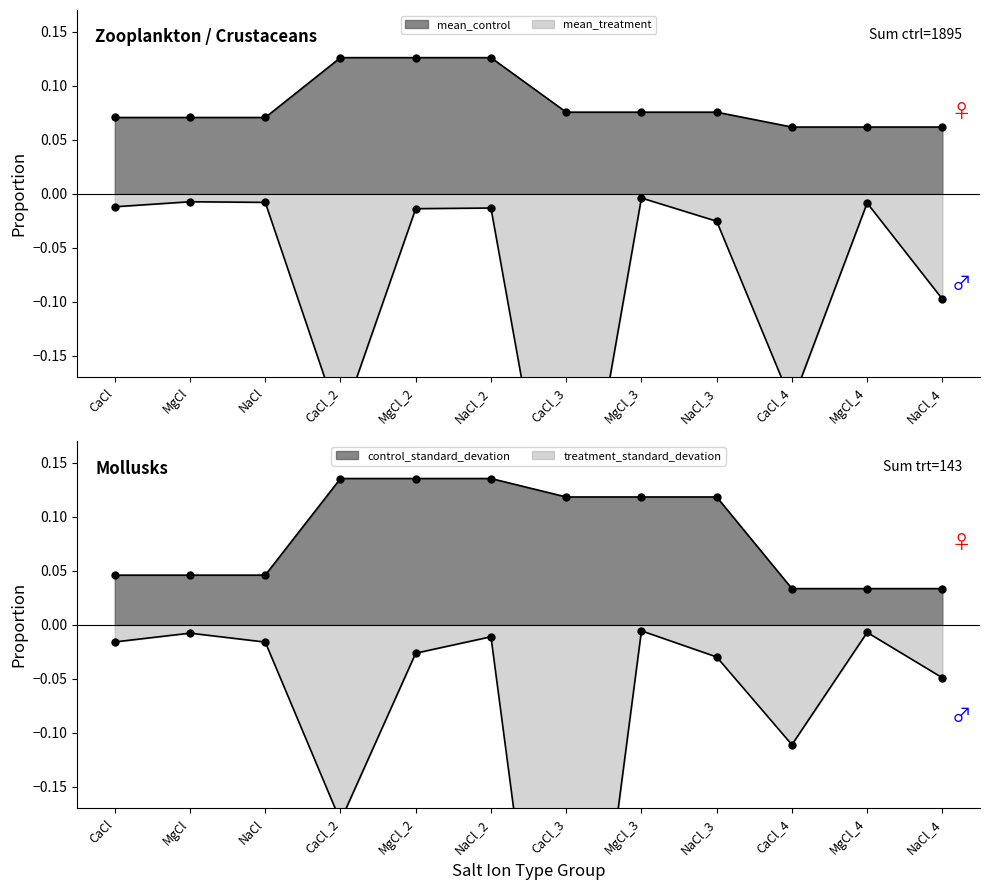

Which label corresponds to the largest value in the chart?

CaCl_2